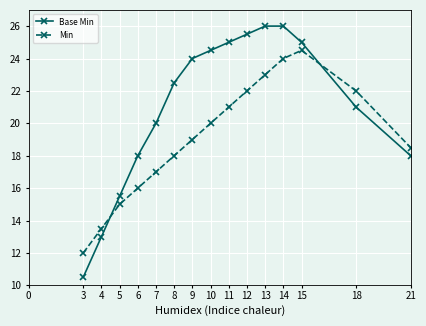

Is it true that Min equals 28.7 at 6?

False